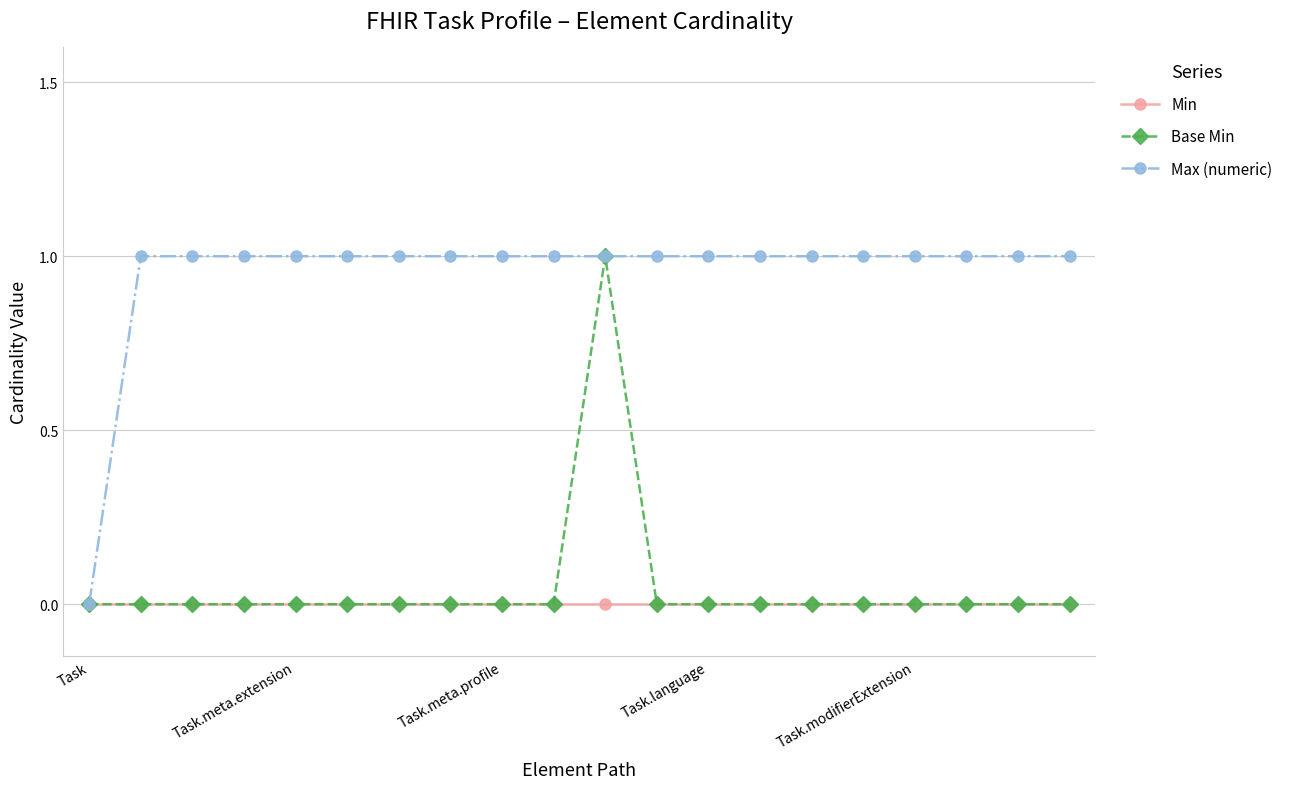

Count the Base Min values in the range 0 to 1.

20